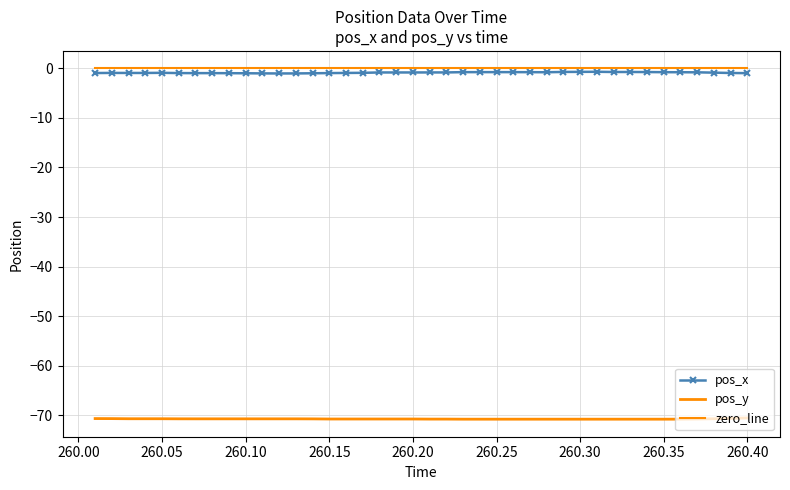

True or false: pos_x and pos_y intersect in this chart.

False